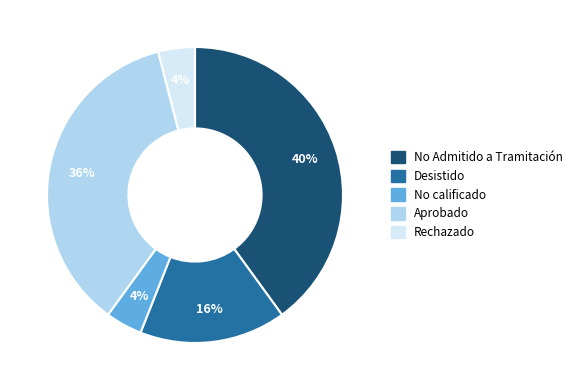

Is there a majority slice in this chart?

No